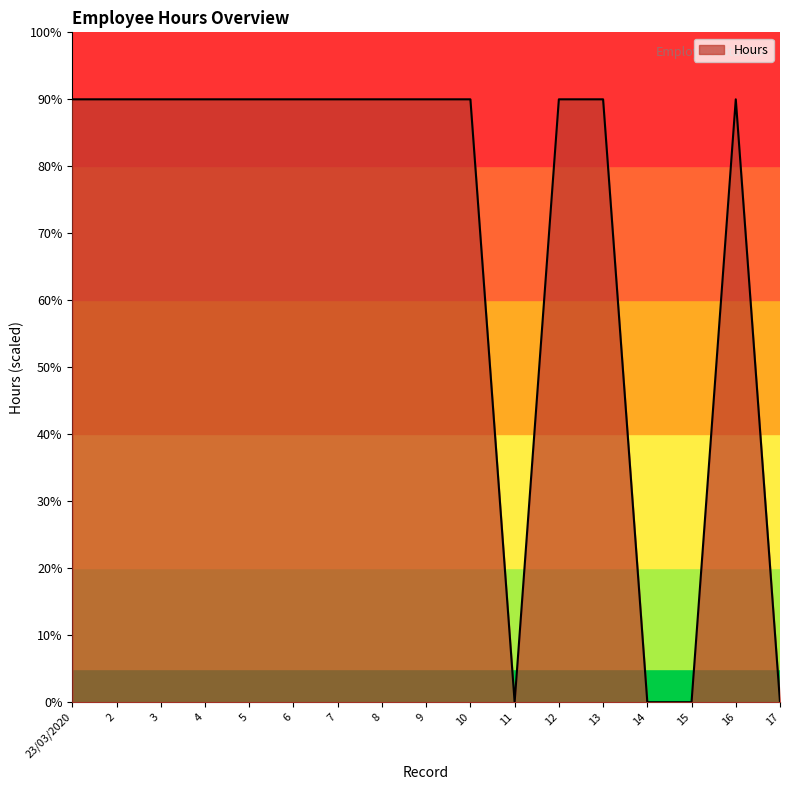

Which has a higher value, 14 or 3?

3